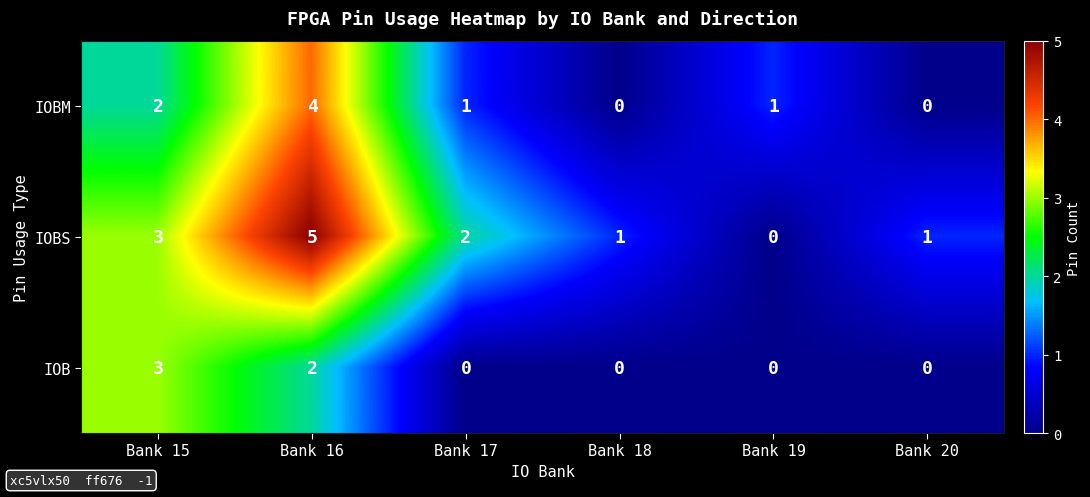

Which series has the largest total across all categories?

IOBS